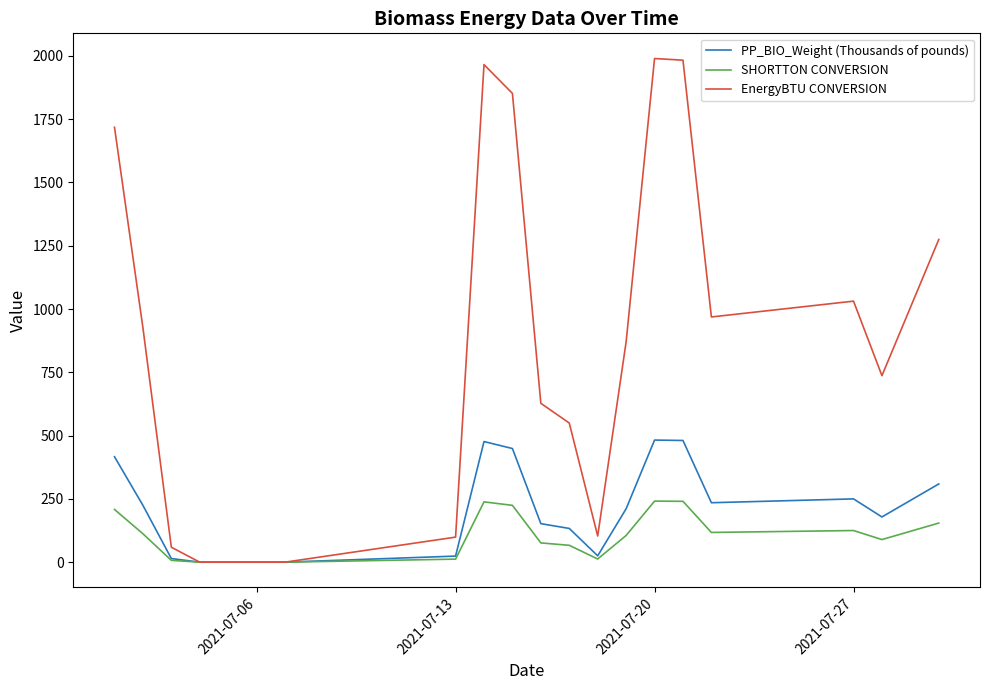

What is the greatest value displayed?

1989.5